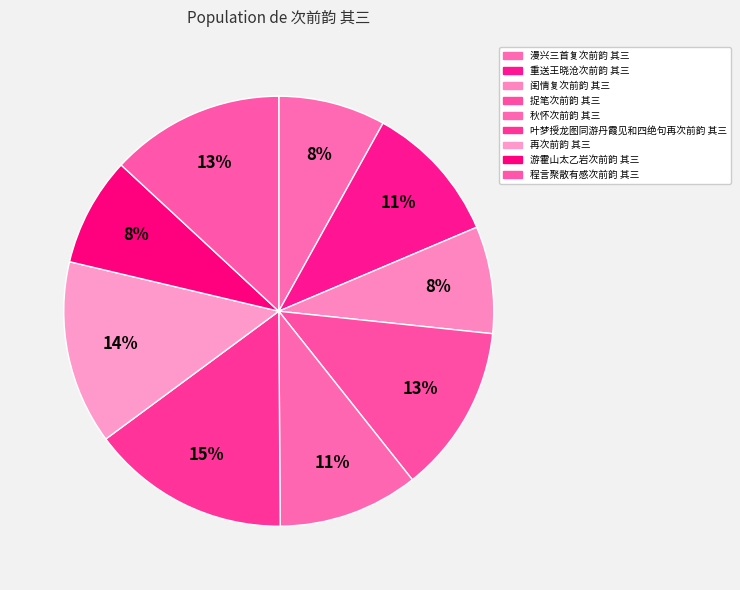

To the nearest percent, what is the difference between the largest and smallest slice percentages?

7%